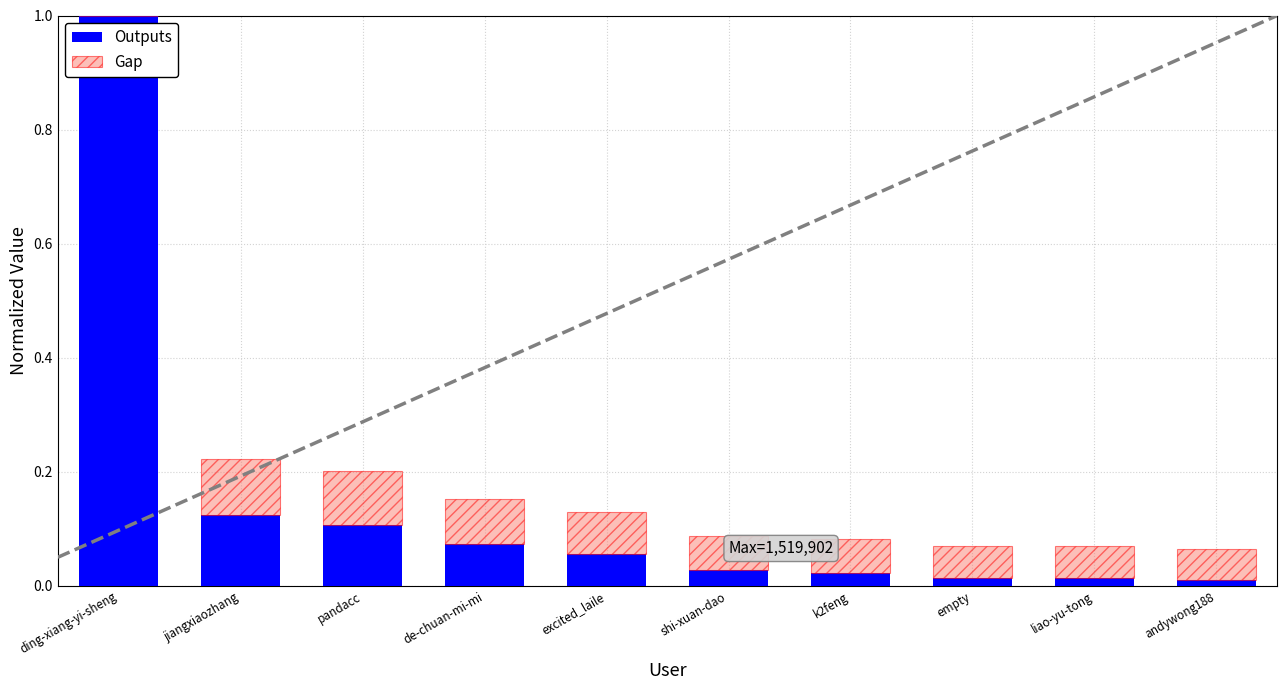

How many series are shown in this chart?

2